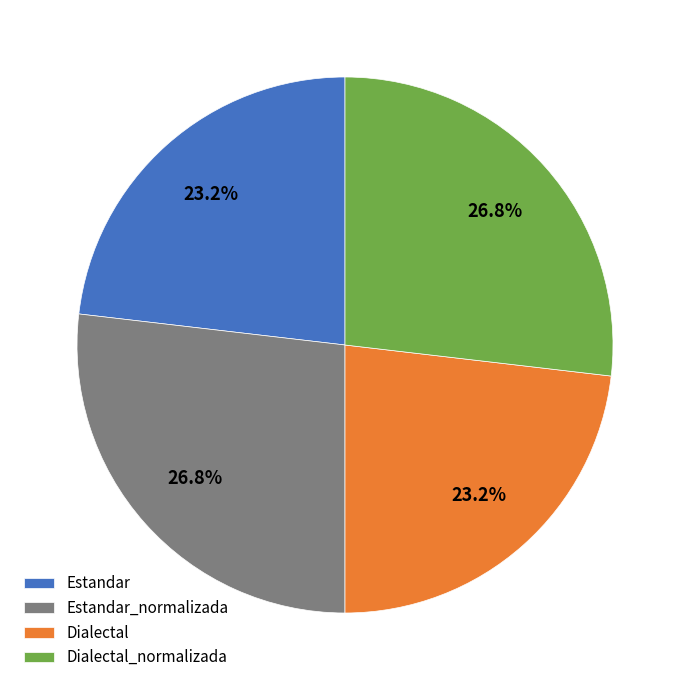

To the nearest percent, what is the combined percentage of Estandar and Estandar_normalizada?

50%